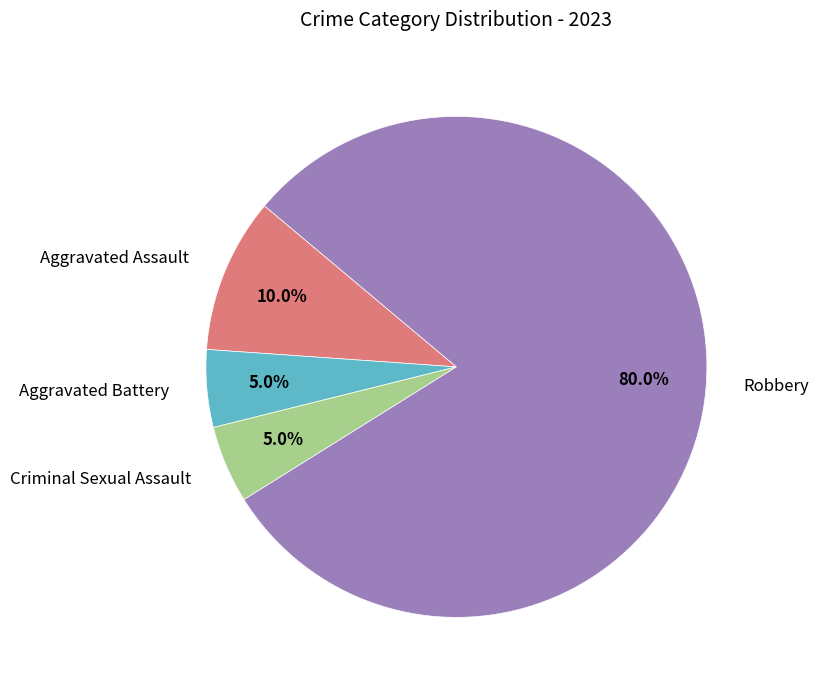

Does Robbery account for over 50% of the chart?

Yes